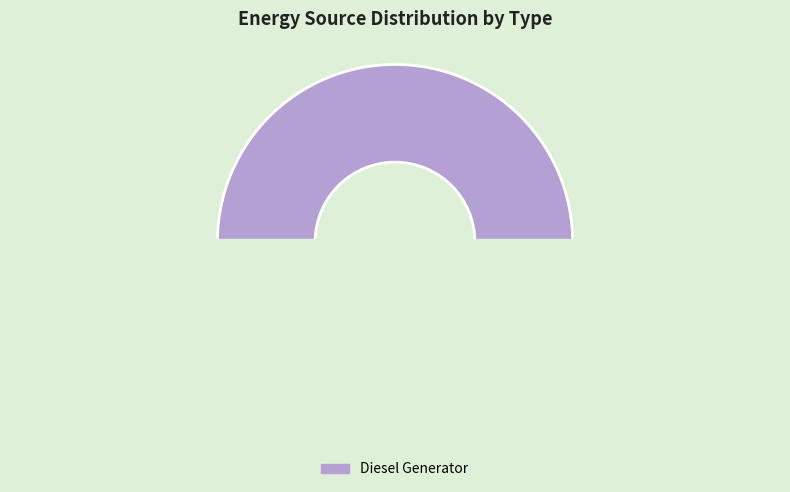

The Owned Batteries slice represents 0% of the pie. True or false?

True